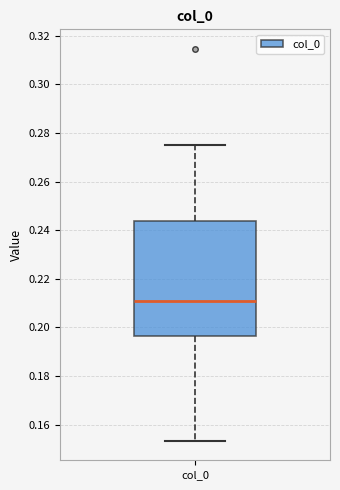

Where does the median line of the box for col_0 sit on the y-axis? The values are not printed on the chart, so give them approximately, as read against the axis.

0.210